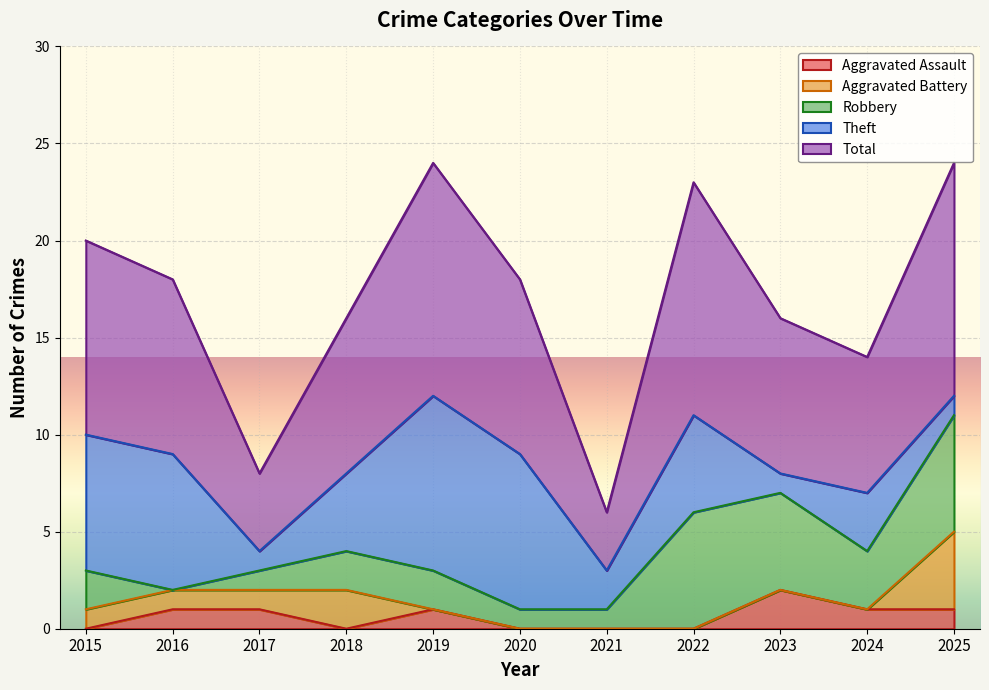

True or false: Aggravated Battery has a value of 3 at 2018.

False